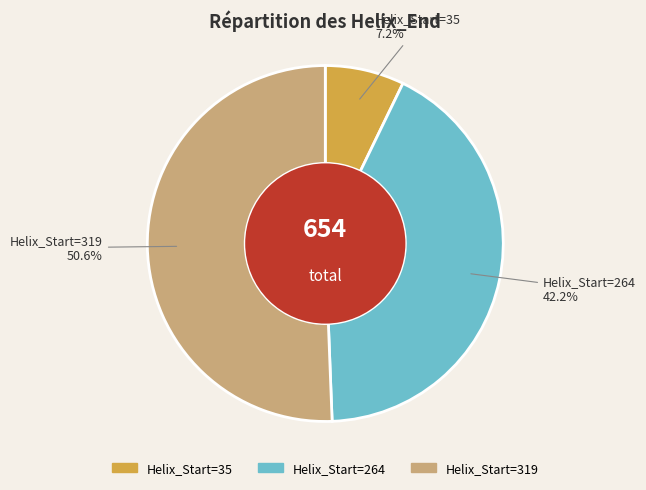

Is there any slice that represents more than half of the pie?

Yes